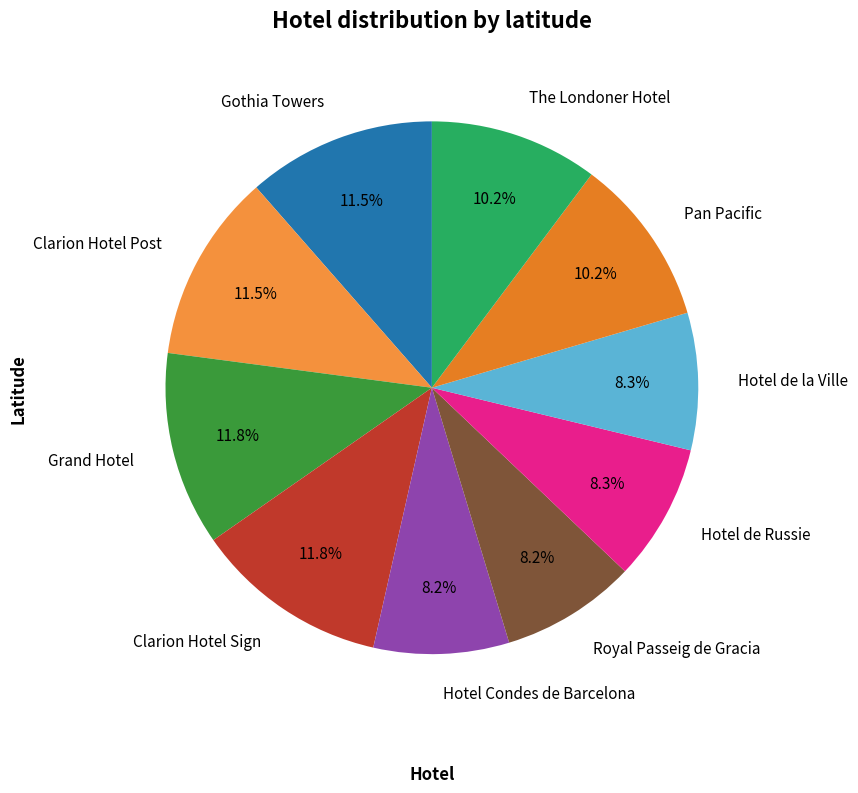

Which has a higher value, Gothia Towers or Royal Passeig de Gracia?

Gothia Towers